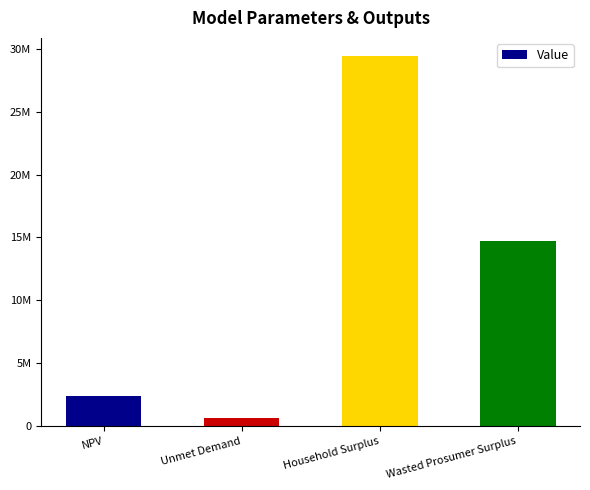

Does the chart contain any negative values?

No